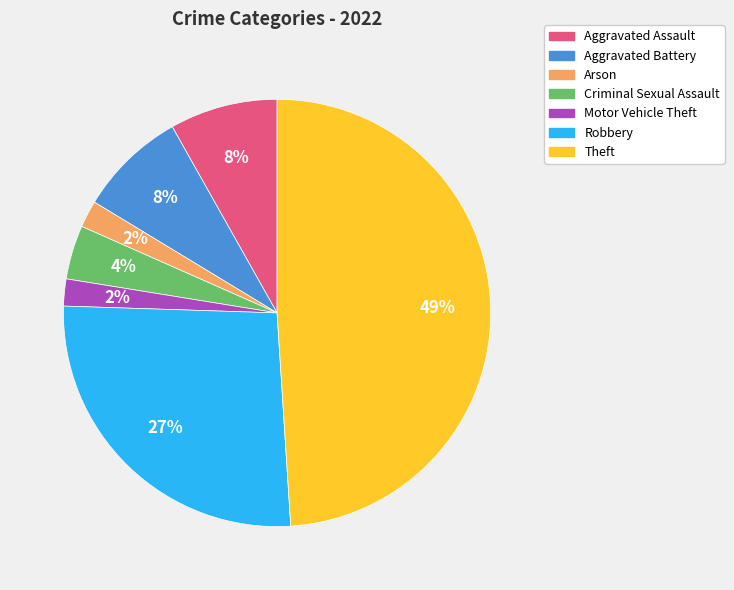

Is there a majority slice in this chart?

No